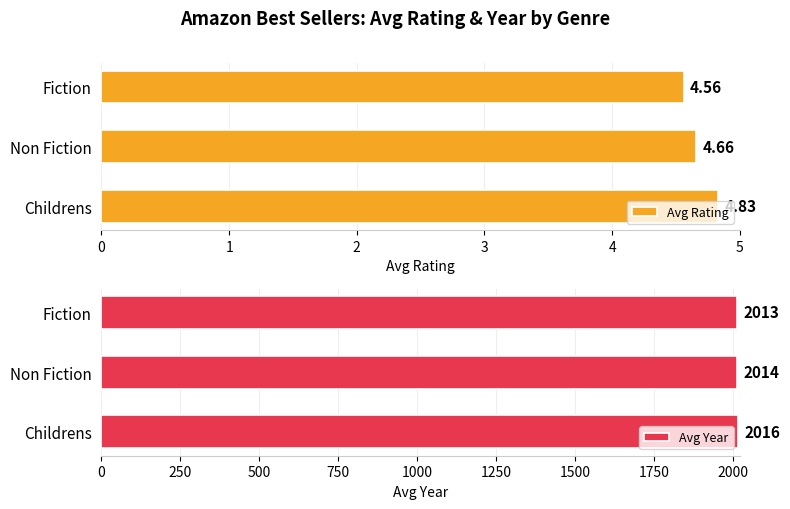

Is it true that Avg Year equals 2795 at Fiction?

False